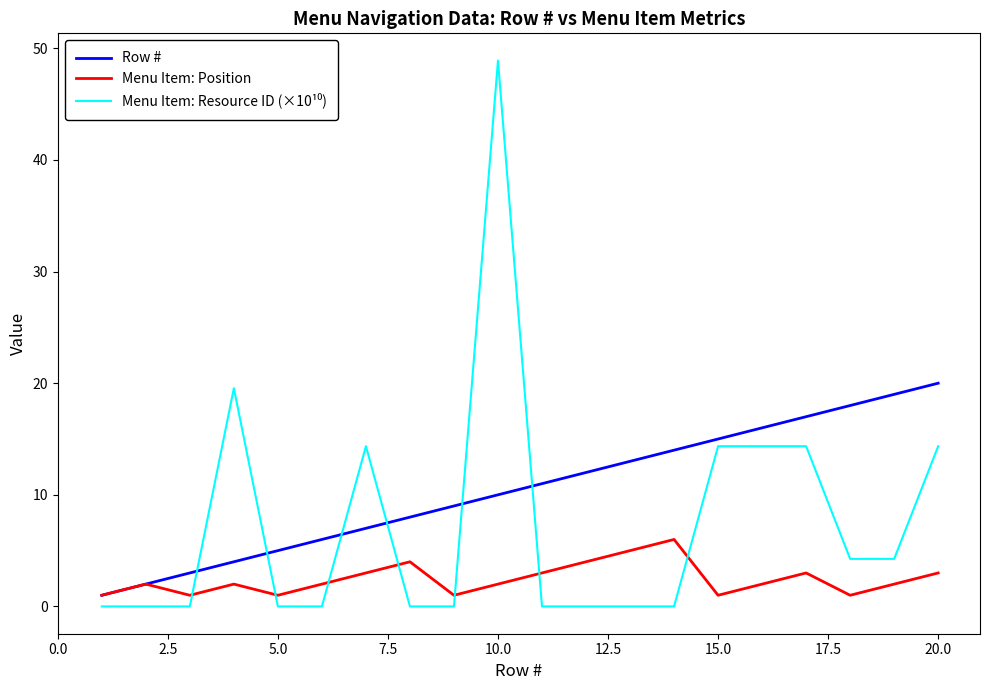

Which series has the largest total across all categories?

Row #